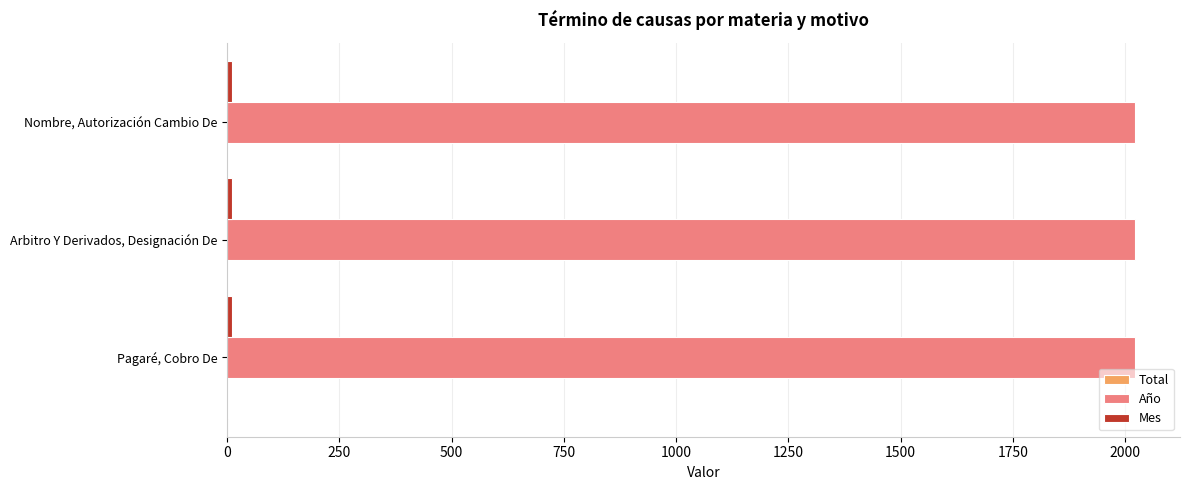

What is the greatest value displayed?

2021